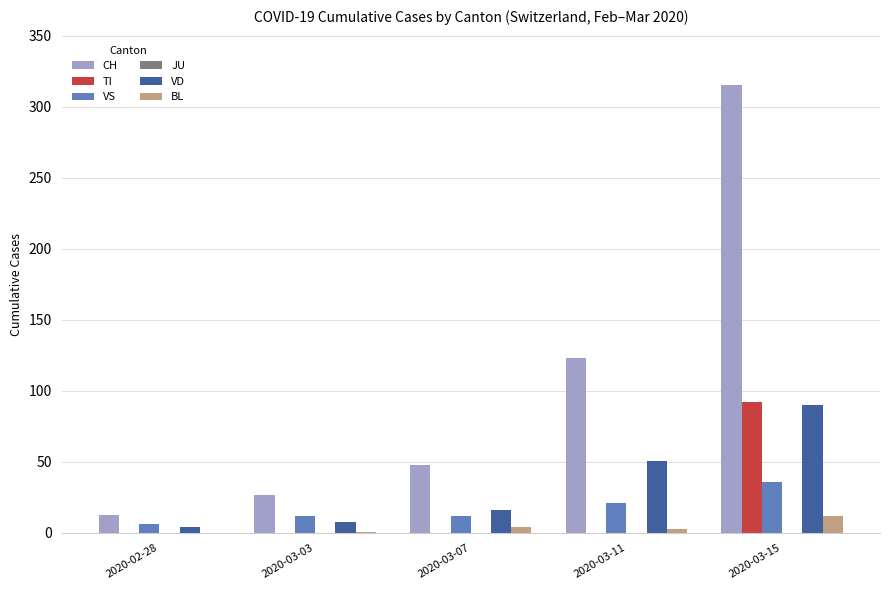

Between 2020-03-11 and 2020-03-15, which series saw the biggest shift?

CH